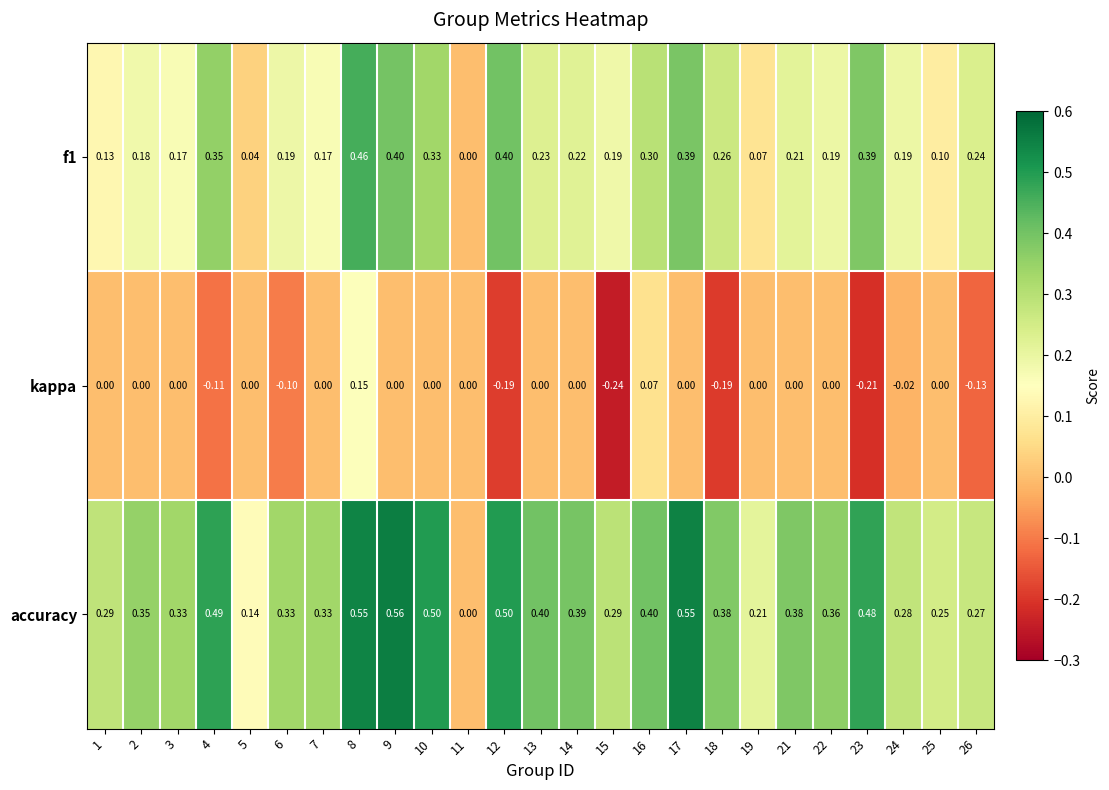

Which series has the largest total across all categories?

accuracy